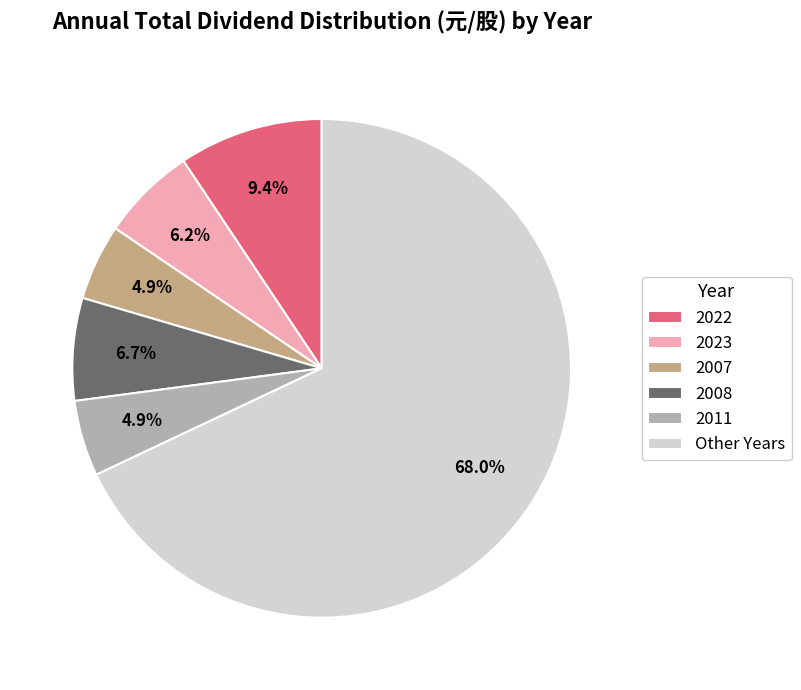

Is there a majority slice in this chart?

Yes